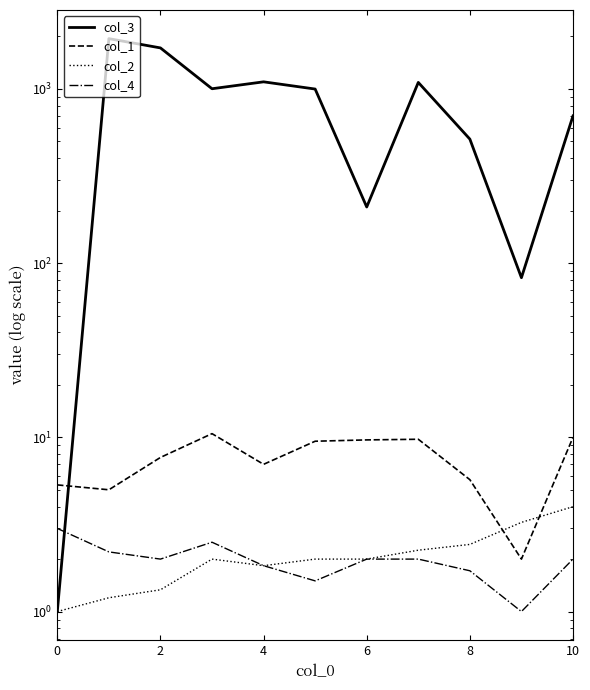

List the series in order of their peak value, lowest first.

col_4, col_2, col_1, col_3